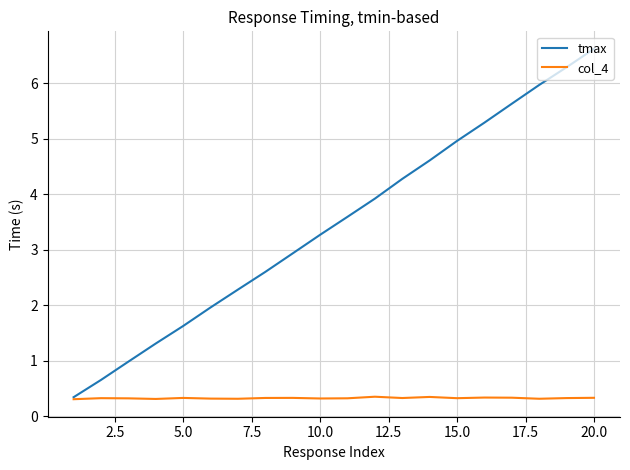

Rank the series by their maximum value, from highest to lowest.

tmax, col_4